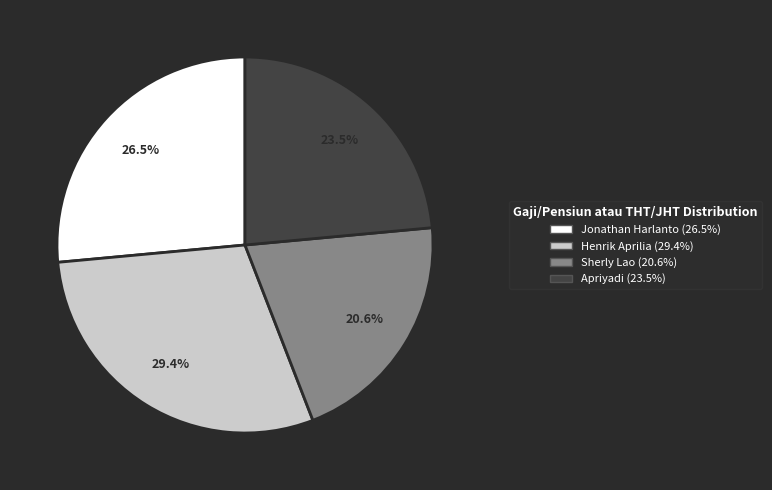

Is the sum of Apriyadi and Sherly Lao greater than half?

No